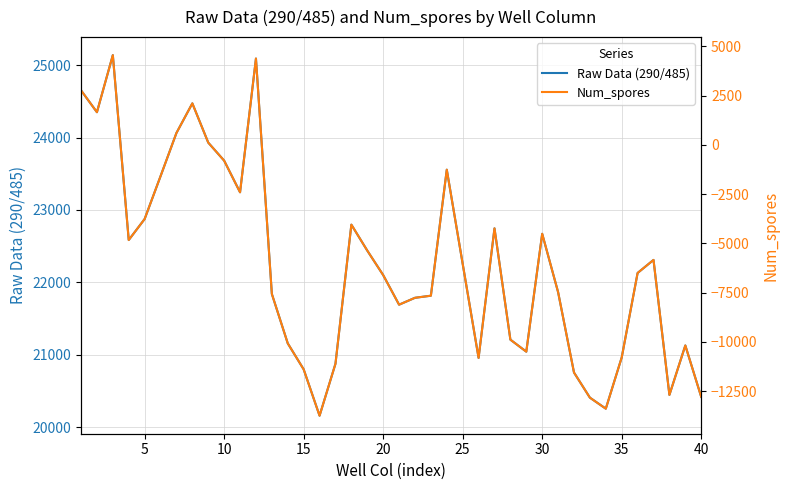

Which series has the widest spread of values?

Num_spores